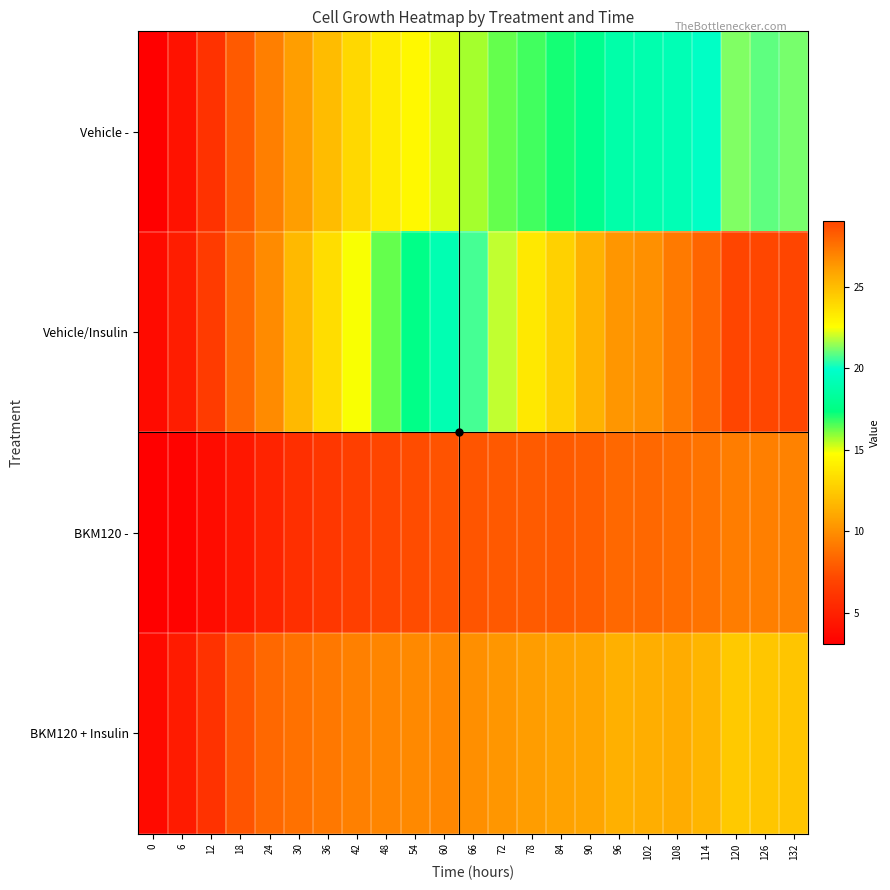

What is the greatest value displayed?

29.1